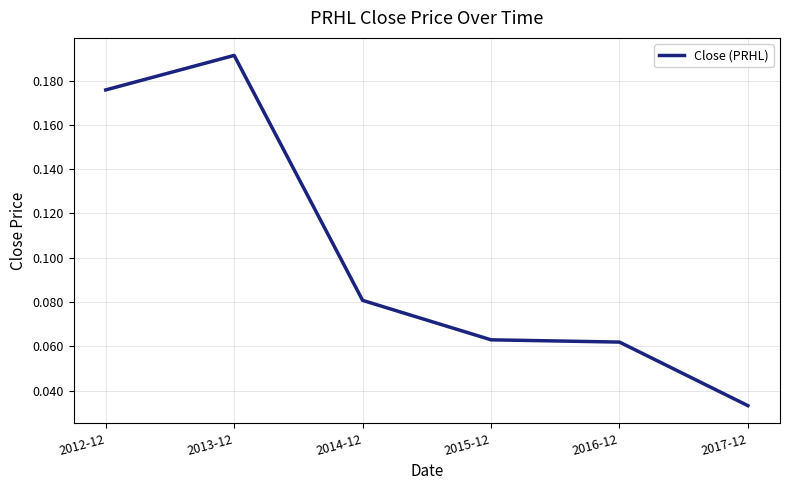

True or false: the data shows 0.0 at 2013-12.

False